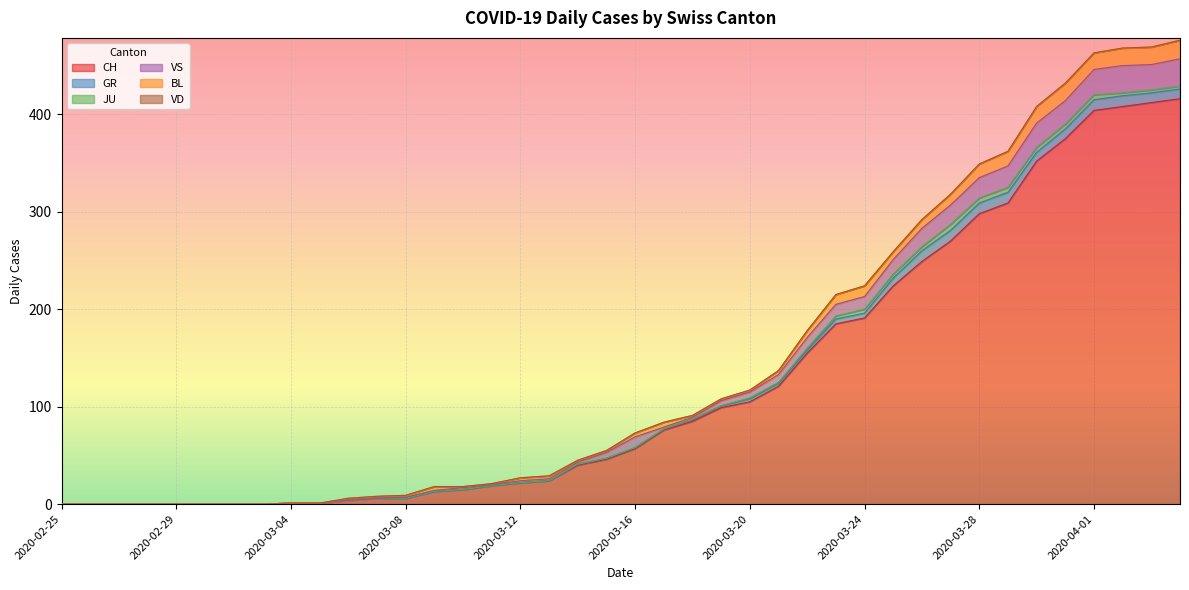

Between 2020-04-03 and 2020-03-10, which is larger?

2020-04-03